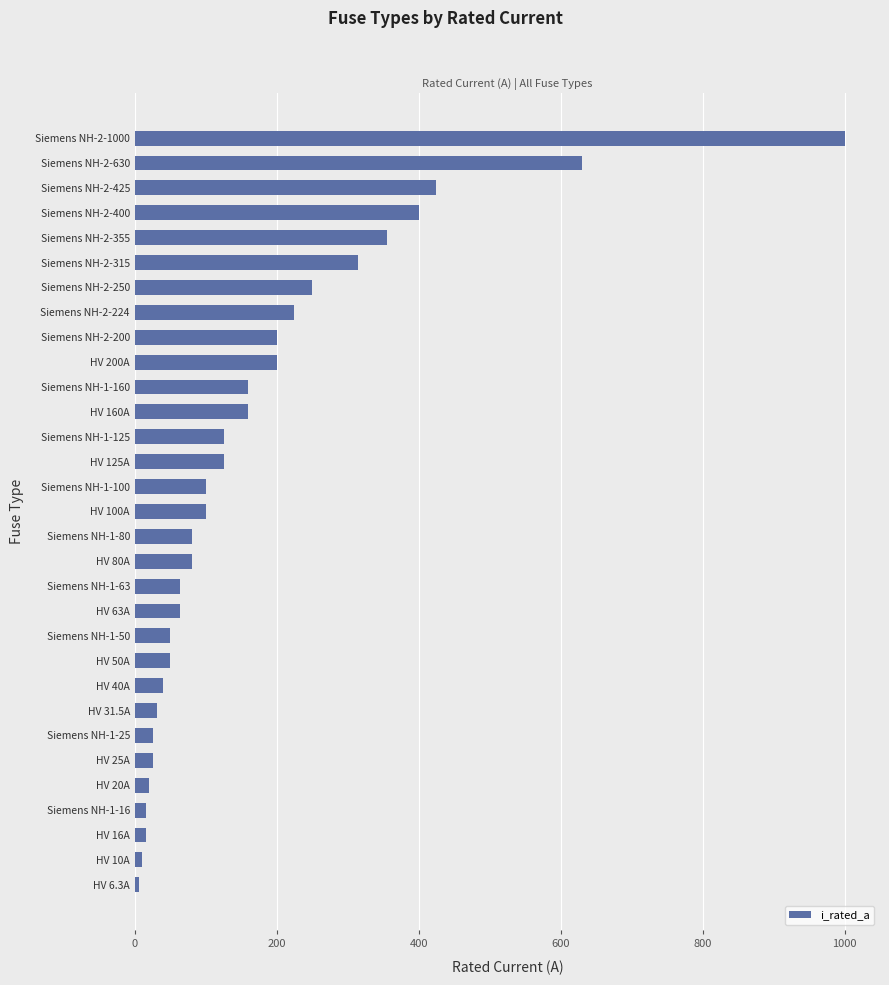

What is the maximum value shown in the chart?

1000.0